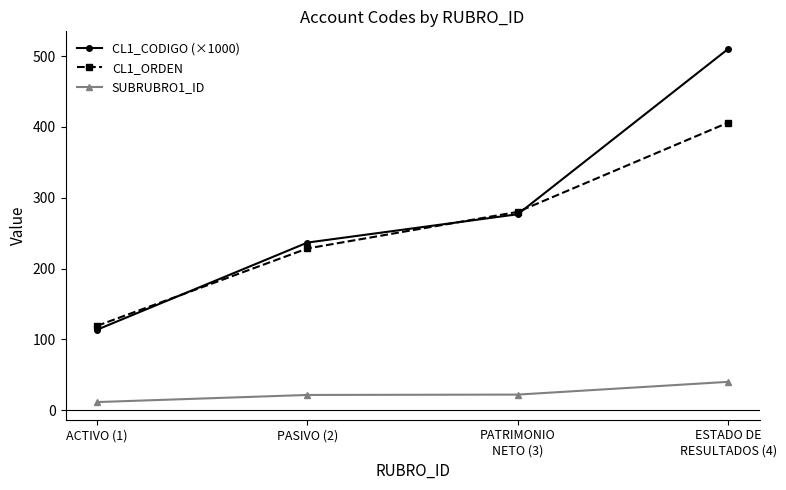

True or false: SUBRUBRO1_ID has more than 2 points higher than both neighbors.

False